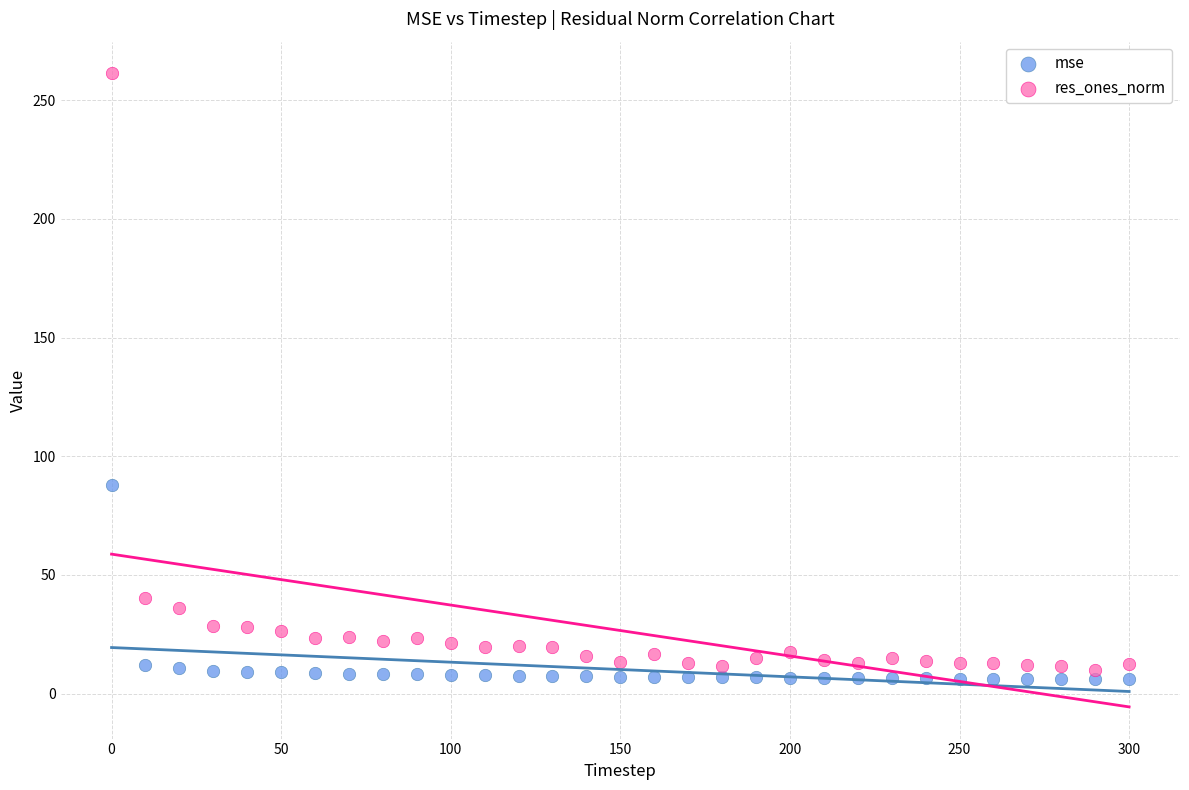

Which series contains the highest Y value?

res_ones_norm